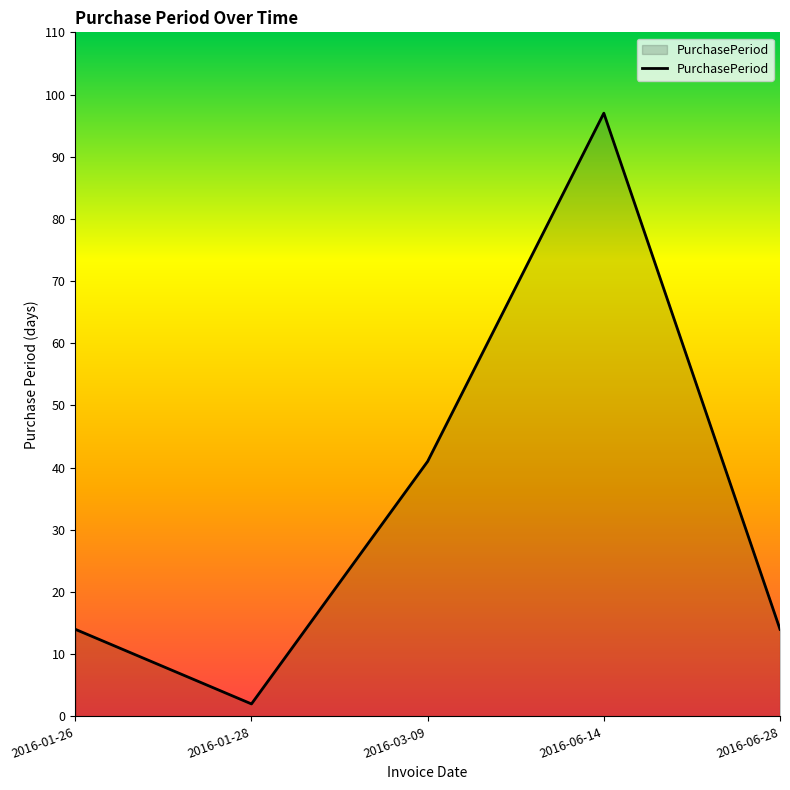

Is it true that the value at 2016-03-09 is 41?

True